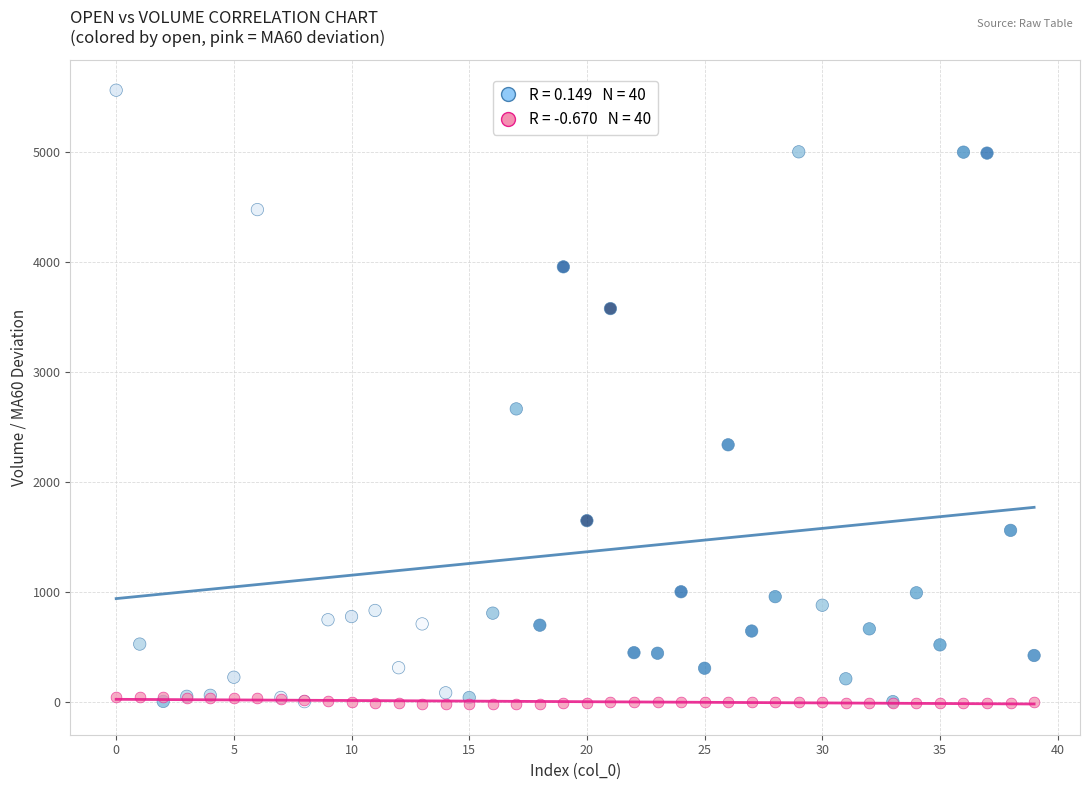

Across all series, what Y value is closest to 2770?

2664.0